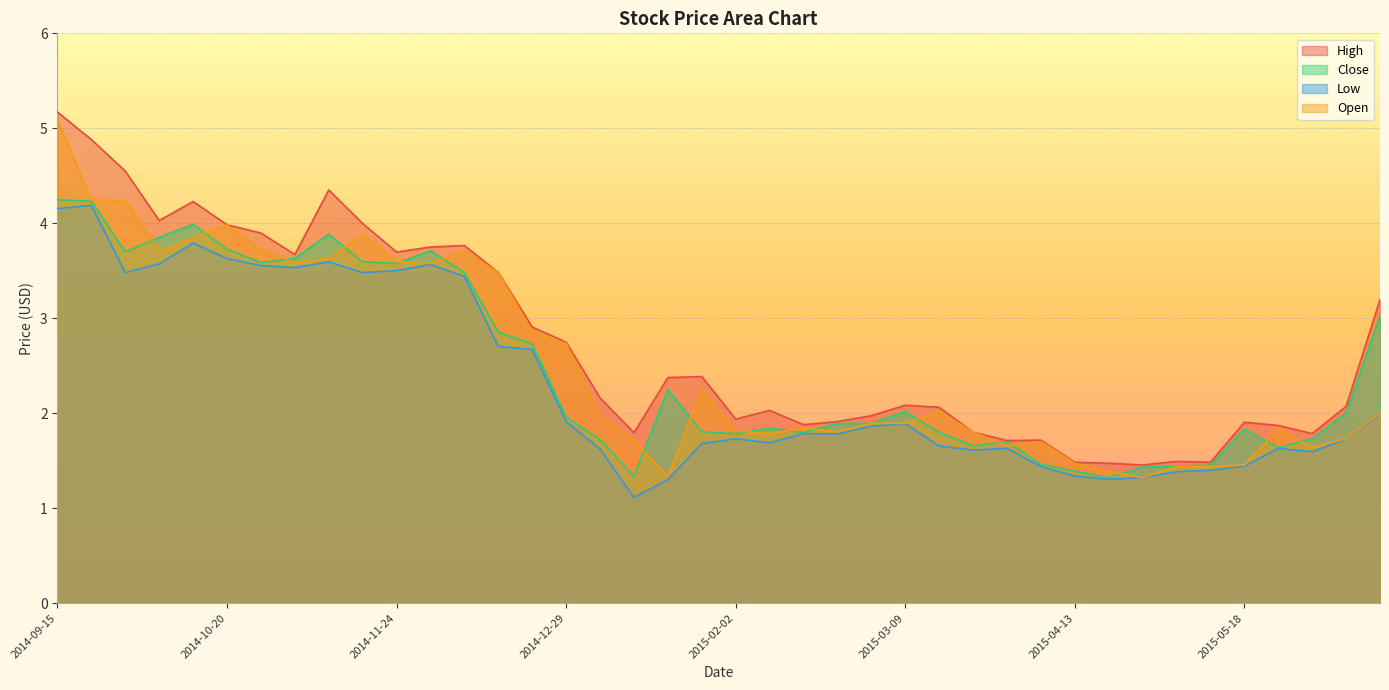

At which category is the sum across all series the highest?

2014-09-15